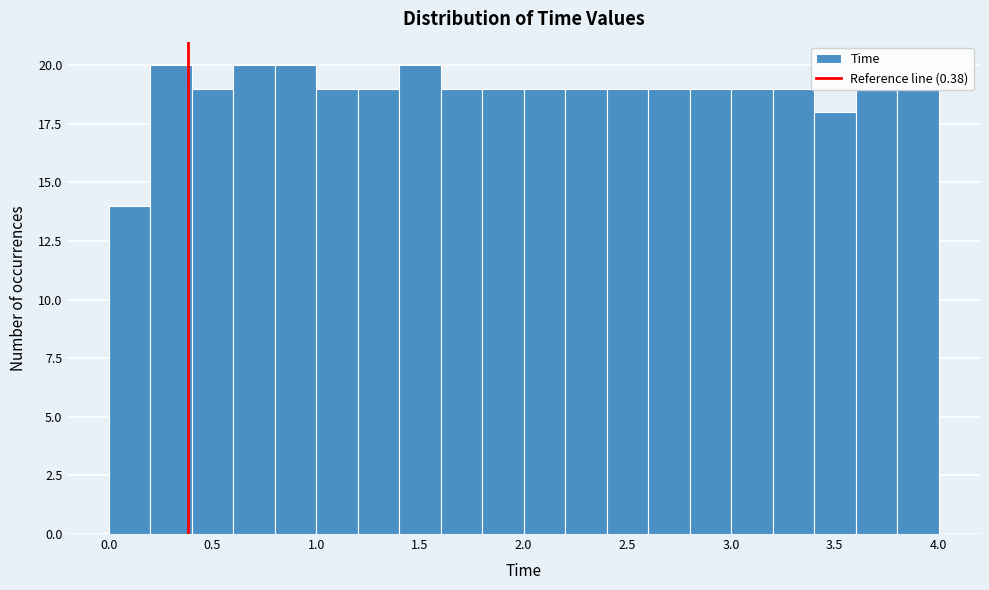

Reading left to right, transcribe this chart: for each bar, give the range it covers on the x-axis and its height. Neither the bar edges nor the heights are printed on the chart, so give them approximately, as read against the axes.

0.0 to 0.2: 14
0.2 to 0.4: 20
0.4 to 0.6: 19
0.6 to 0.8: 20
0.8 to 1.0: 20
1.0 to 1.2: 19
1.2 to 1.4: 19
1.4 to 1.6: 20
1.6 to 1.8: 19
1.8 to 2.0: 19
2.0 to 2.2: 19
2.2 to 2.4: 19
2.4 to 2.6: 19
2.6 to 2.8: 19
2.8 to 3.0: 19
3.0 to 3.2: 19
3.2 to 3.4: 19
3.4 to 3.6: 18
3.6 to 3.8: 19
3.8 to 4.0: 19